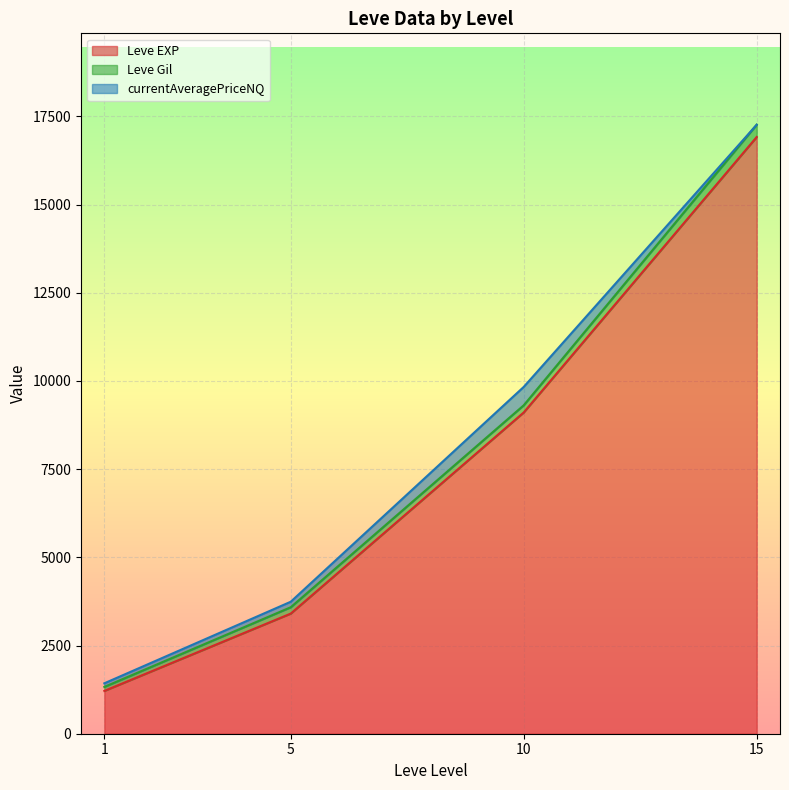

At which category is the sum across all series the highest?

15